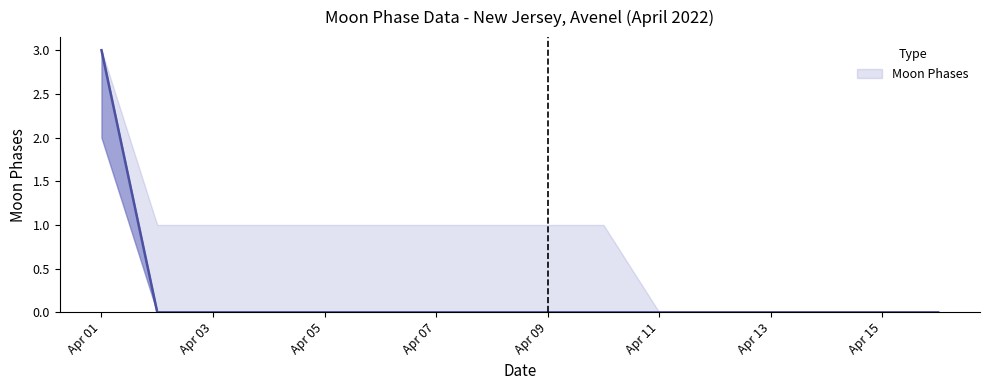

Does the chart have visible grid lines?

No